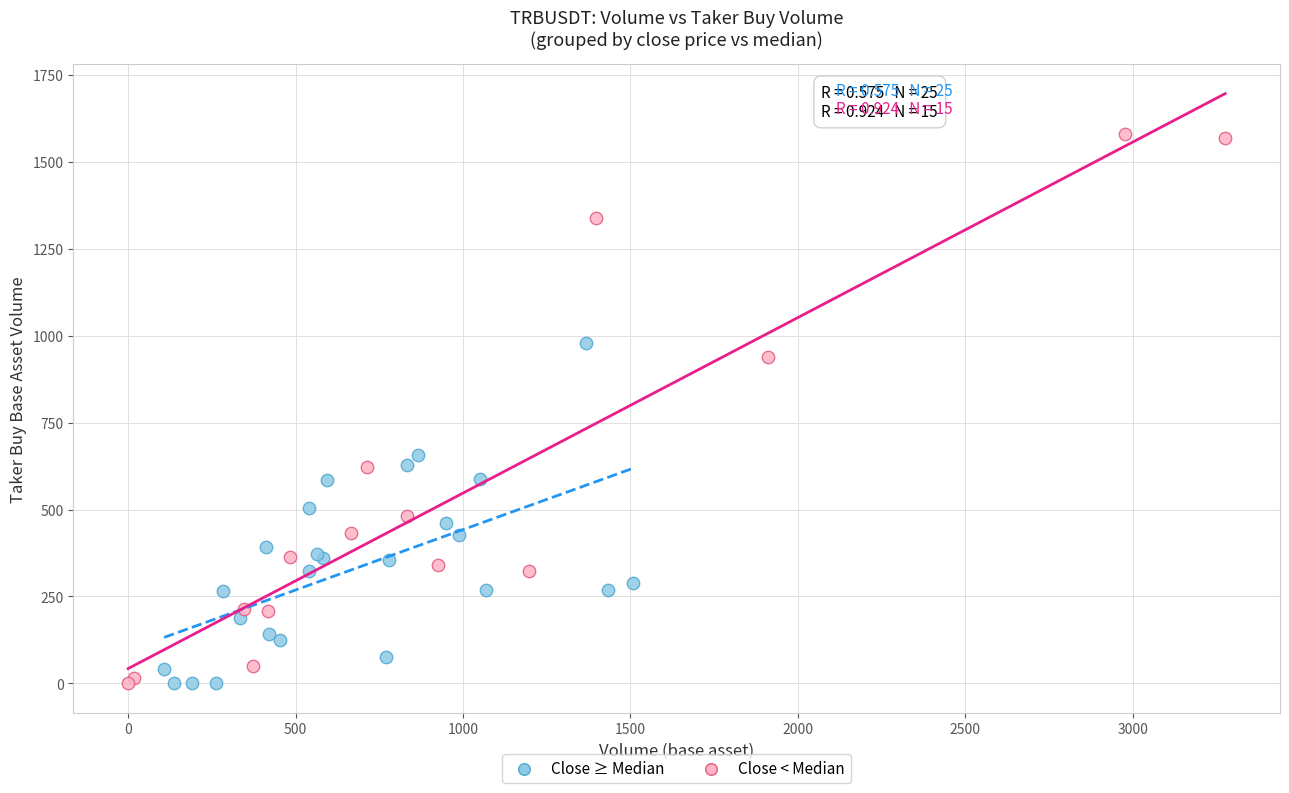

Which series reaches the maximum Y coordinate?

Close < Median